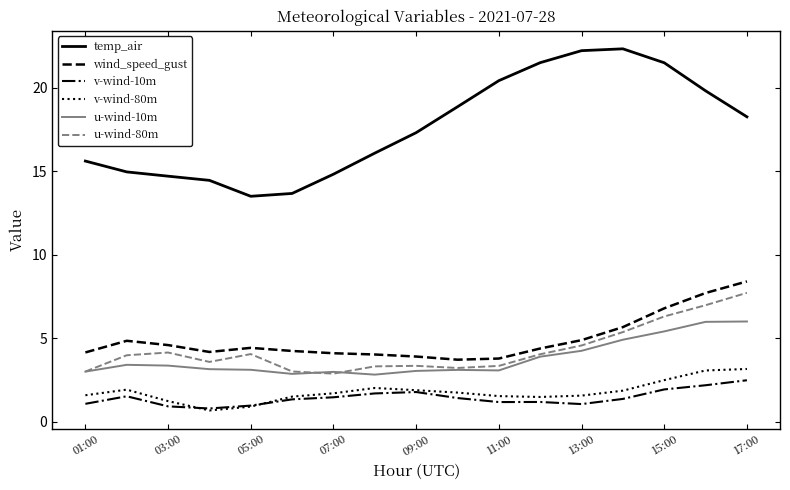

Which series has the widest spread of values?

temp_air